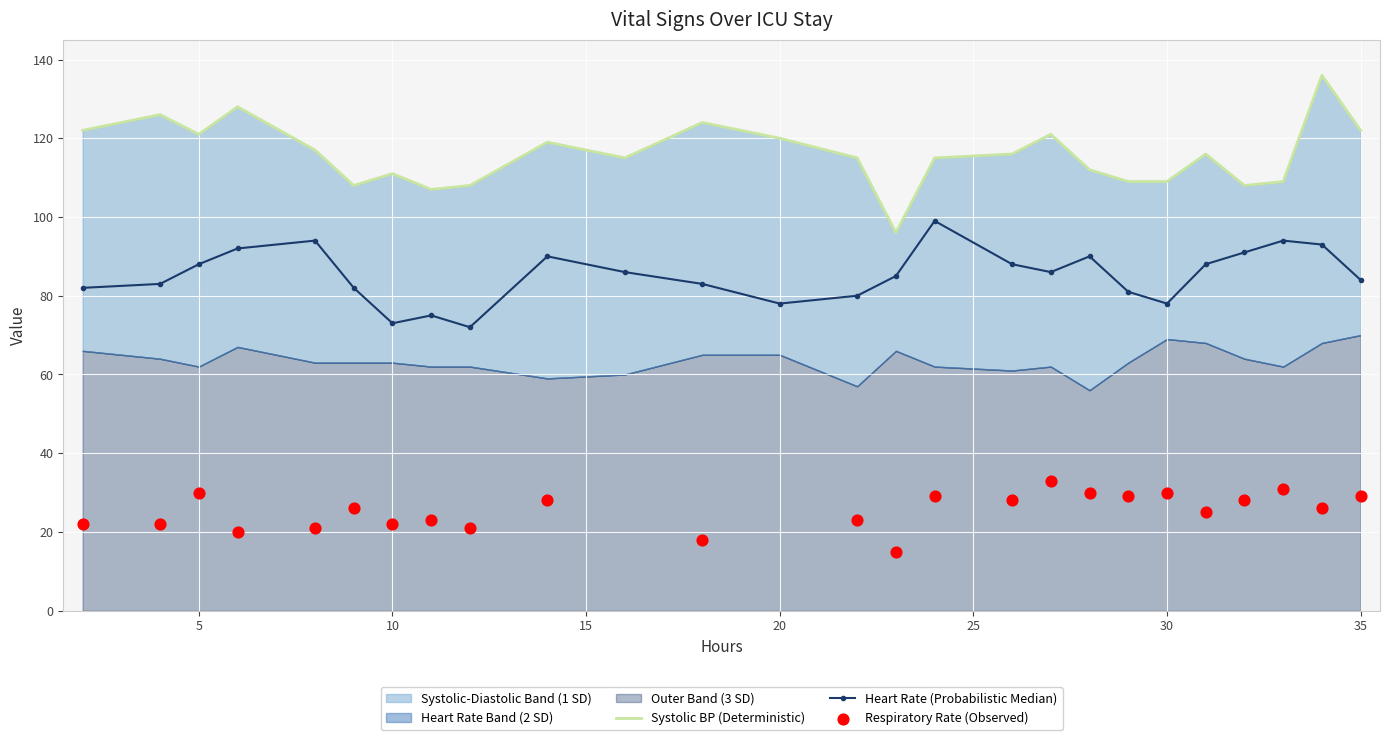

True or false: Heart Rate (Probabilistic Median) has more than 2 points higher than both neighbors.

True